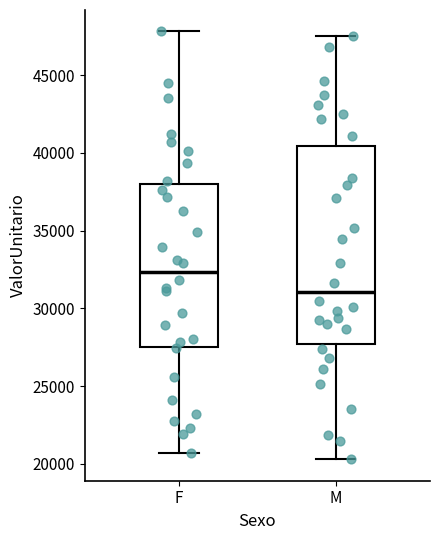

Reading left to right, read every box against the y-axis: the position of its median line, the range the box covers, and the ends of its whiskers. The values are not printed on the chart, so give them approximately, as read against the axis.

F: median 32500, box 27500 to 38000, whiskers 20500 to 48000
M: median 31000, box 27500 to 40500, whiskers 20500 to 47500